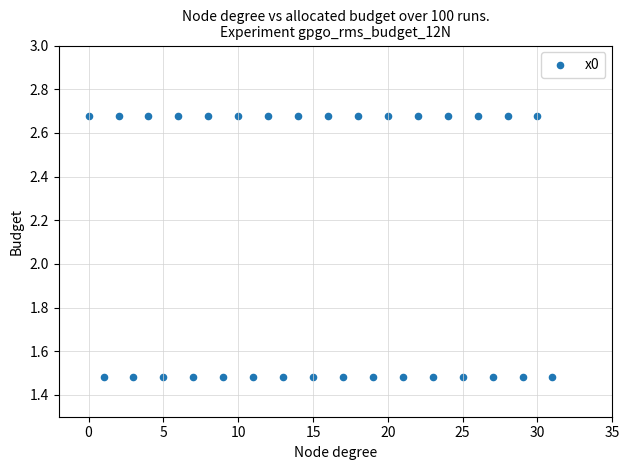

What is the range of Y values (max minus min)?

1.2